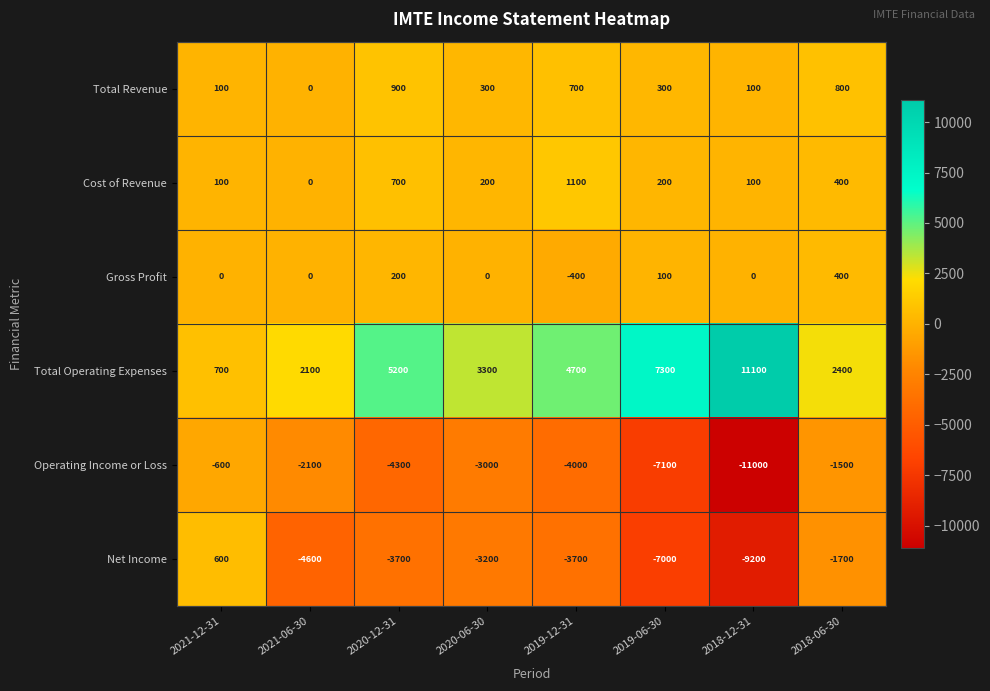

What is the difference between the maximum and minimum values in the Total Operating Expenses series?

10400